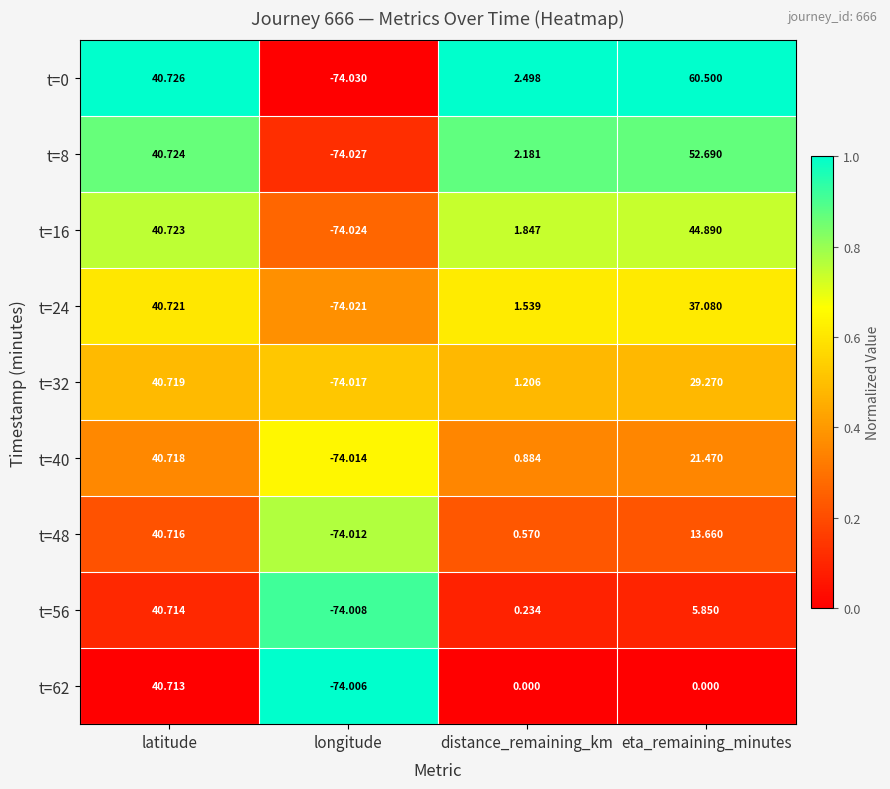

List the series in order of their peak value, highest first.

t=0, t=8, t=16, t=24, t=32, t=40, t=48, t=56, t=62